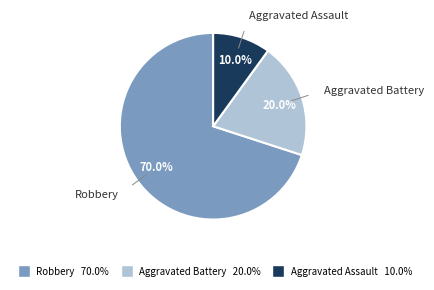

Rank the categories by value from lowest to highest.

Aggravated Assault, Aggravated Battery, Robbery